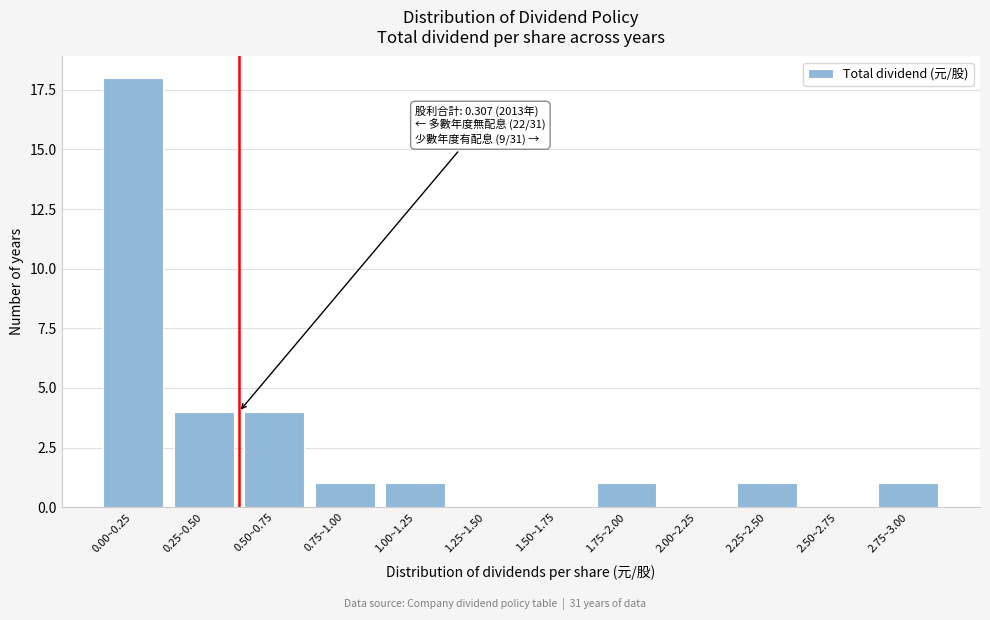

Reading left to right, transcribe all the data shown in this chart.

0.00~0.25=18	0.25~0.50=4	0.50~0.75=4	0.75~1.00=1	1.00~1.25=1	1.25~1.50=0	1.50~1.75=0	1.75~2.00=1	2.00~2.25=0	2.25~2.50=1	2.50~2.75=0	2.75~3.00=1